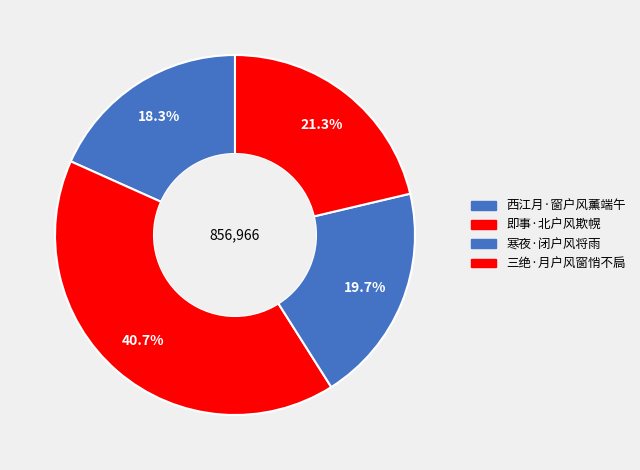

How many segments does this pie chart have?

4